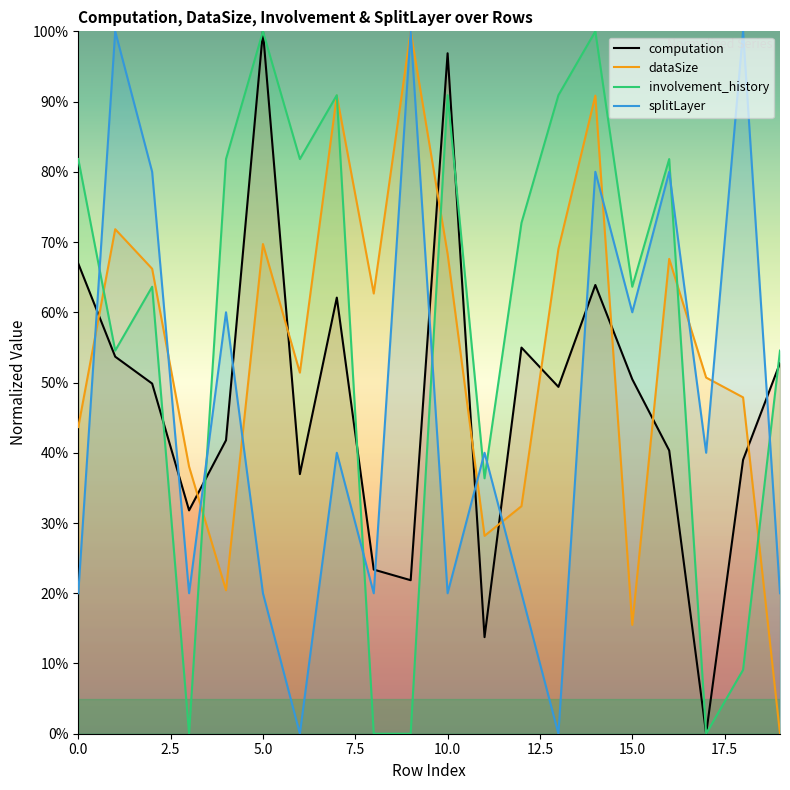

The involvement_history series shows 1.4 at 10. True or false?

False